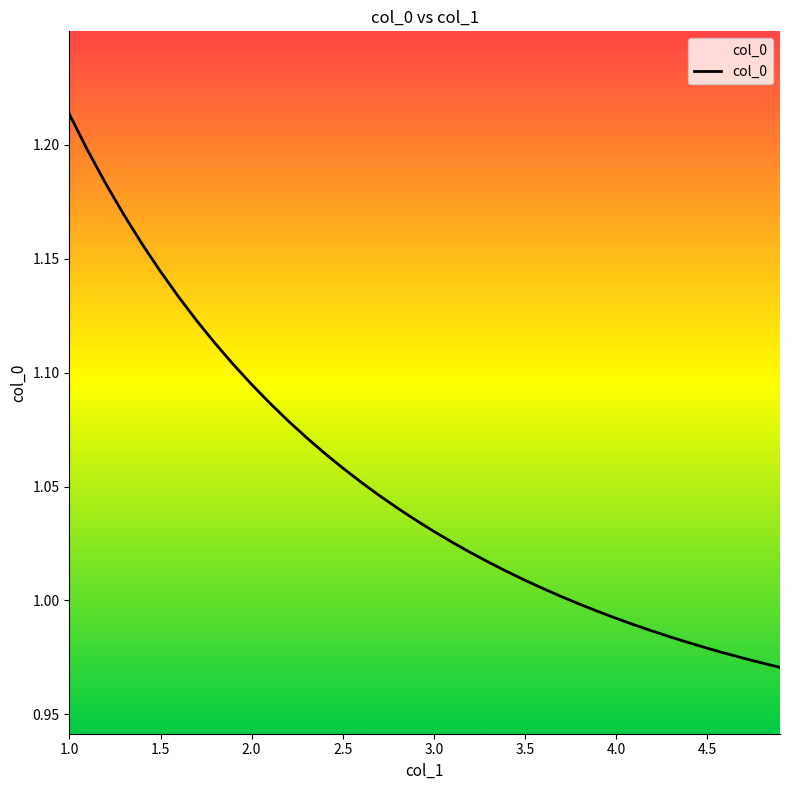

How many data points are less than 1?

12